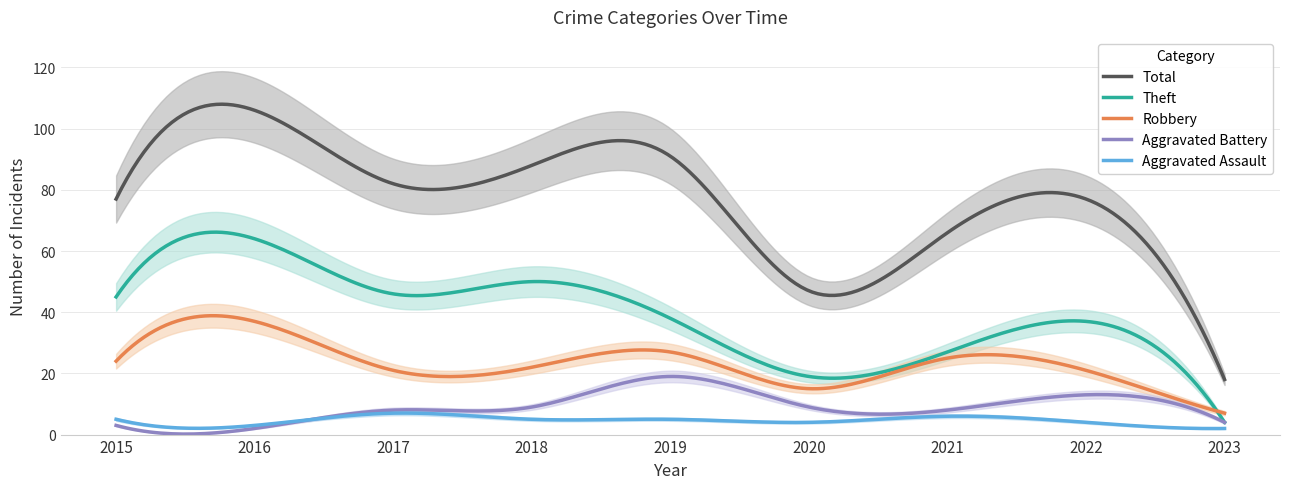

Where does the Robbery series first go above 22?

2015